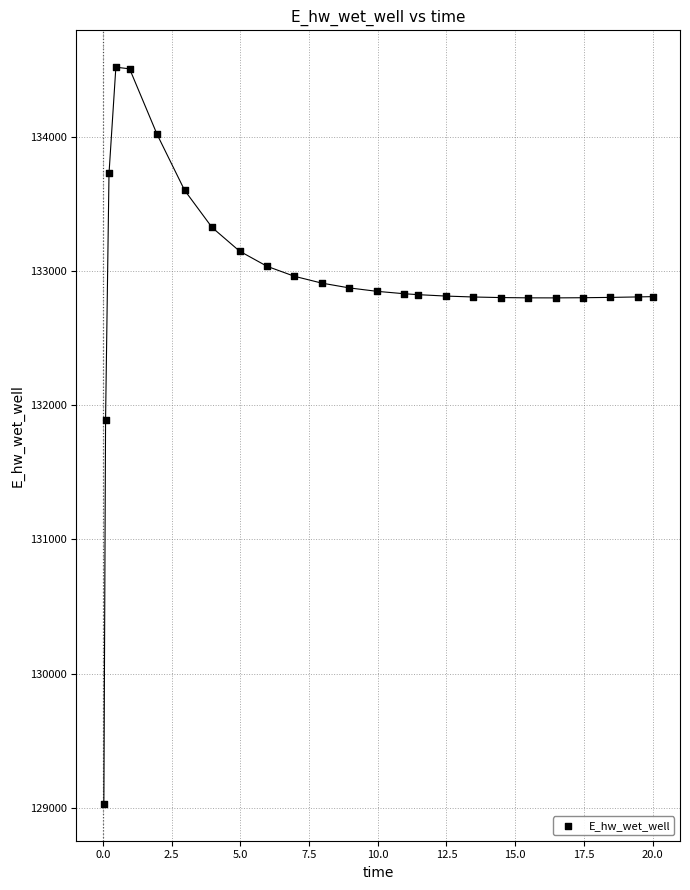

What Y value in the scatter plot is closest to 131774?

131893.8